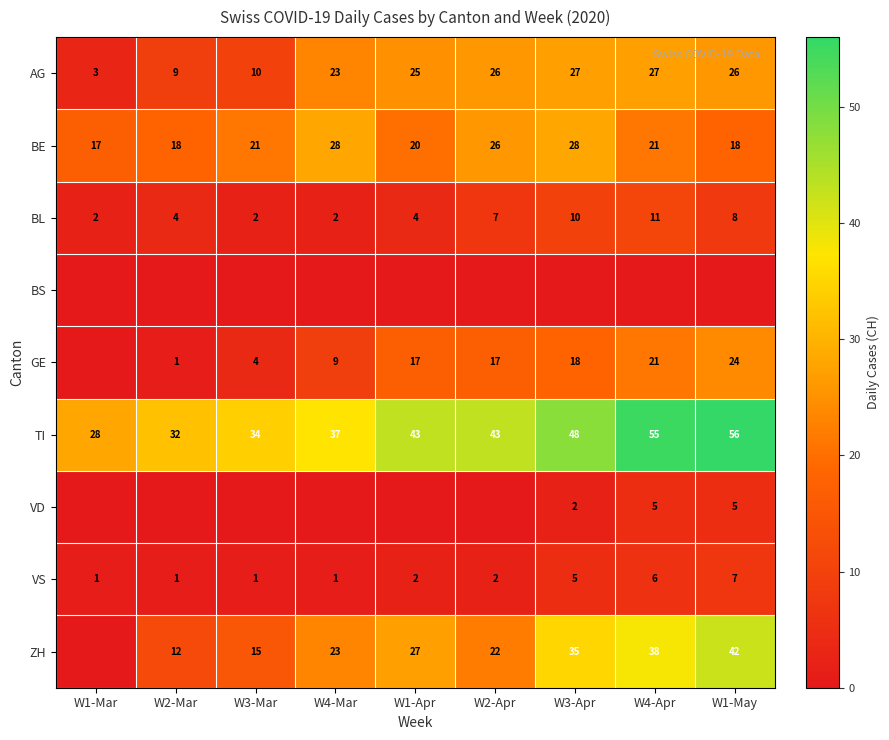

At which label is AG closest to 15?

W3-Mar